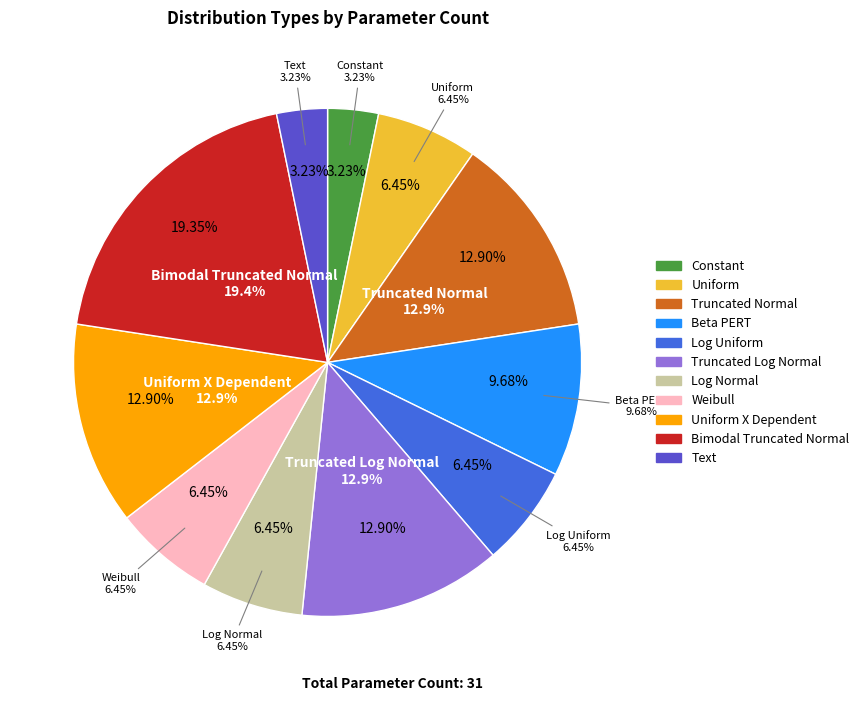

What percentage is the Weibull slice, to the nearest percent?

6%